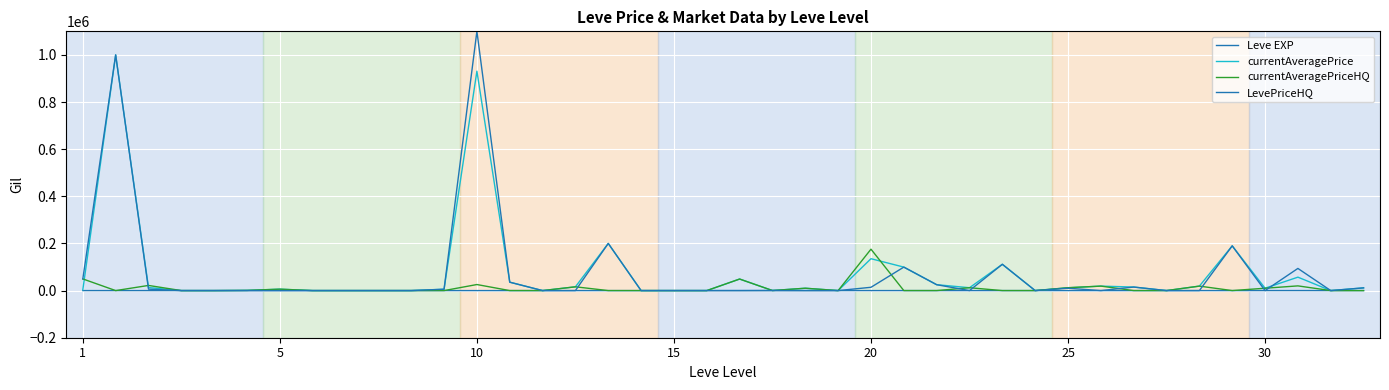

Does the chart have visible grid lines?

Yes